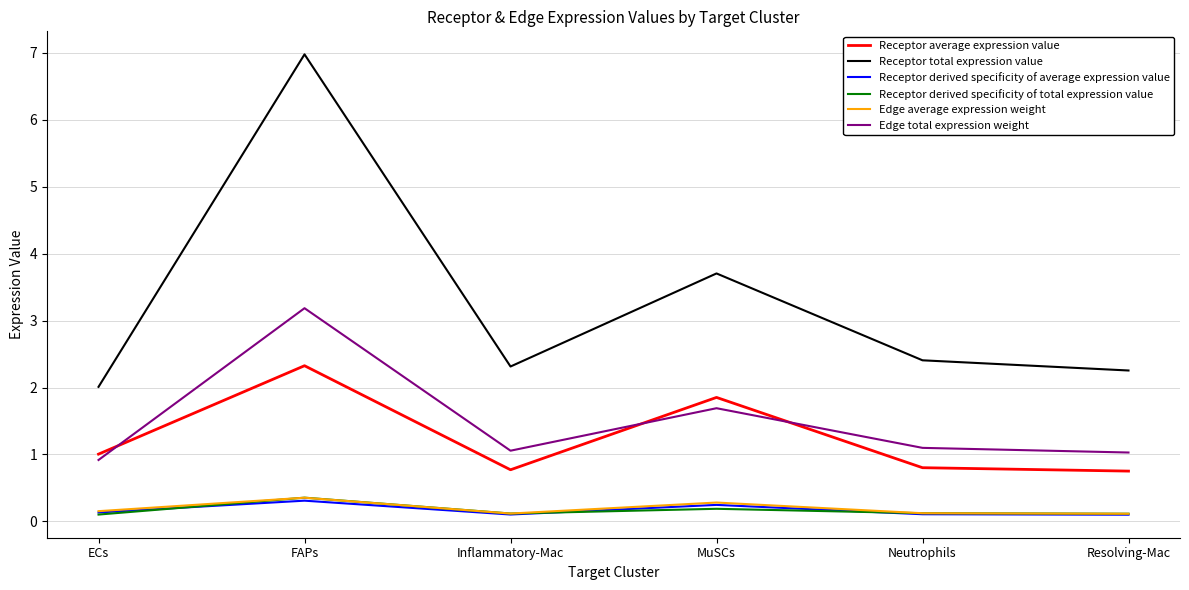

What is the difference between the maximum and minimum values in the Receptor total expression value series?

5.0